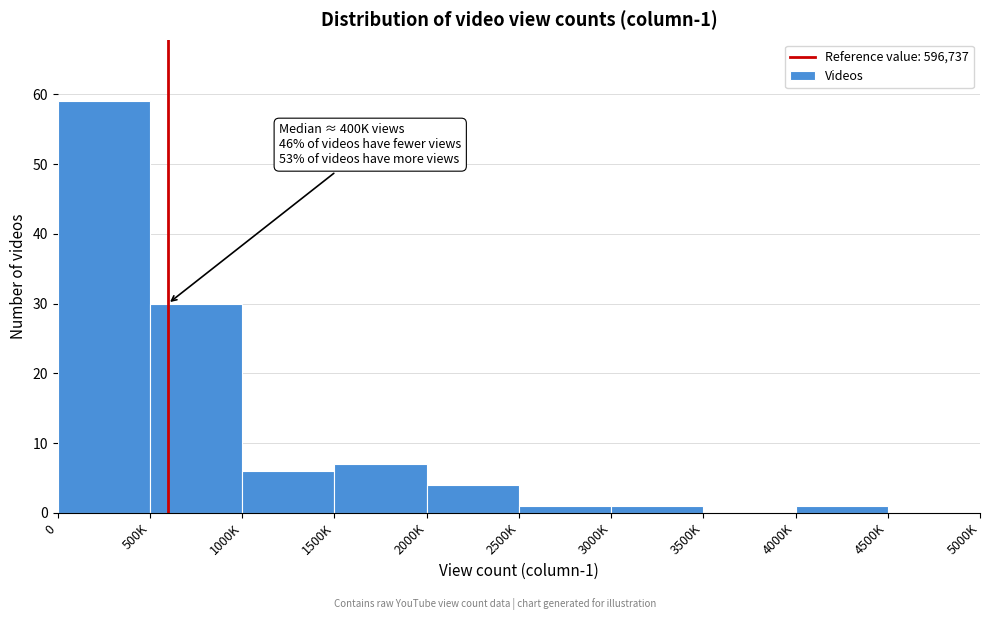

Reading right to left, list all the values displayed in this chart.

4500K=0	4000K=1	3500K=0	3000K=1	2500K=1	2000K=4	1500K=7	1000K=6	500K=30	0=59